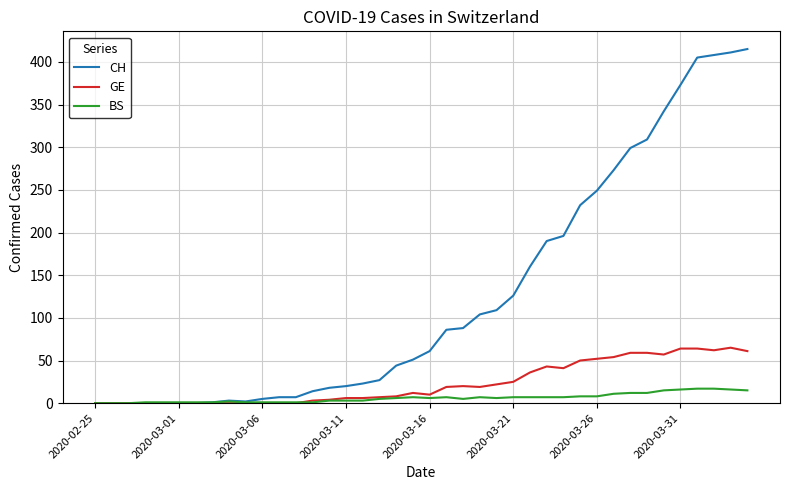

Which series has the largest total across all categories?

CH